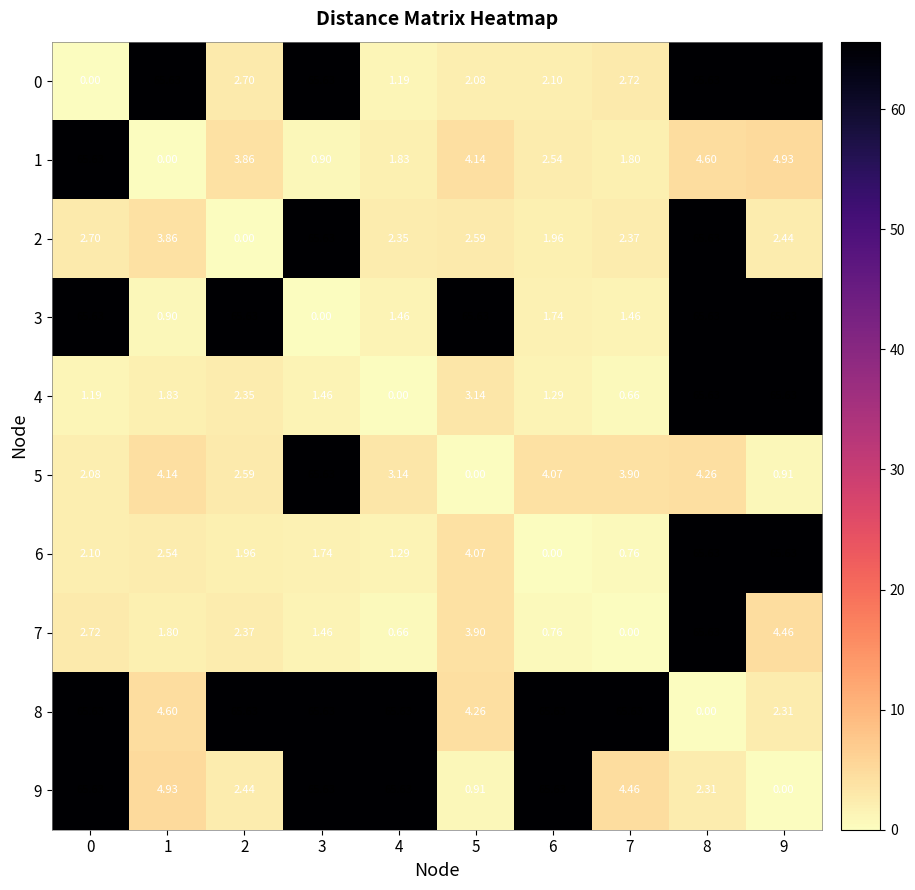

Is the value of 0 at 9 greater than the value of 7 at 6?

Yes